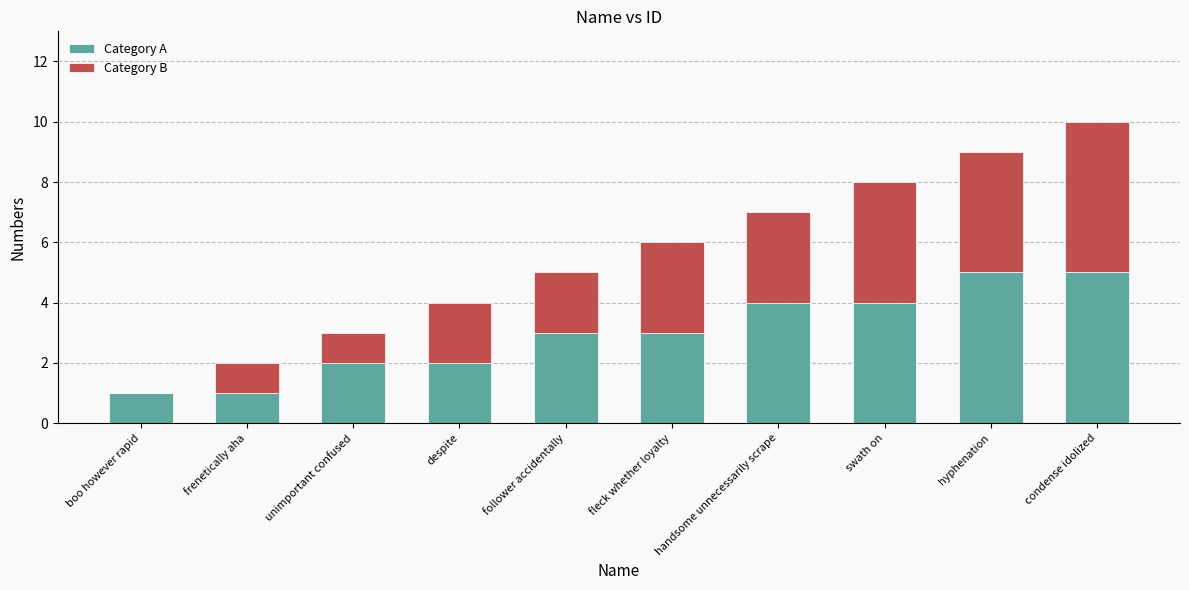

What is the highest value of the Category A series?

5